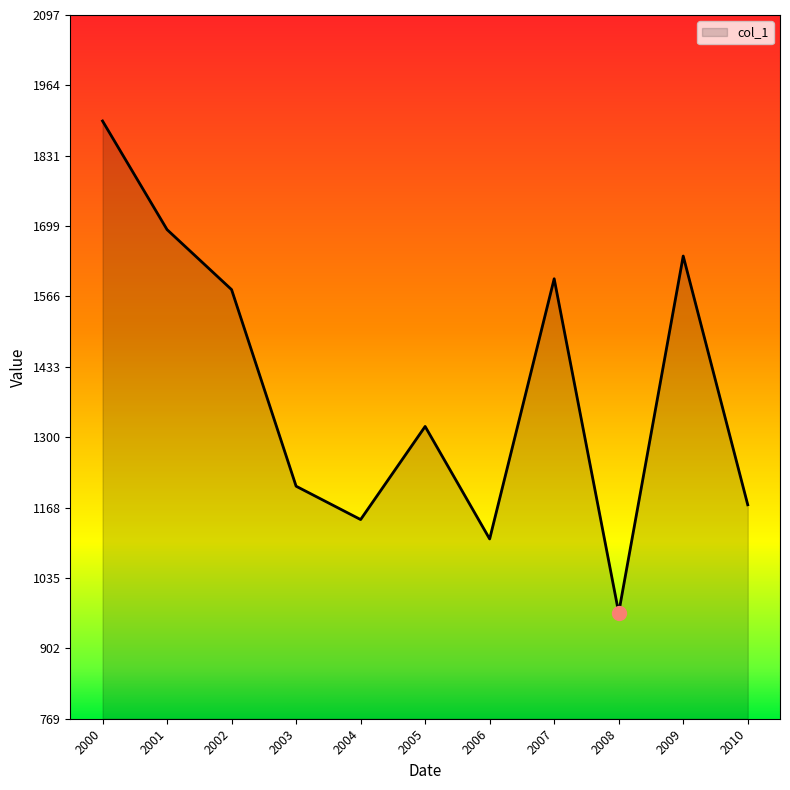

List the labels in order of value, smallest first.

2008, 2006, 2004, 2010, 2003, 2005, 2002, 2007, 2009, 2001, 2000